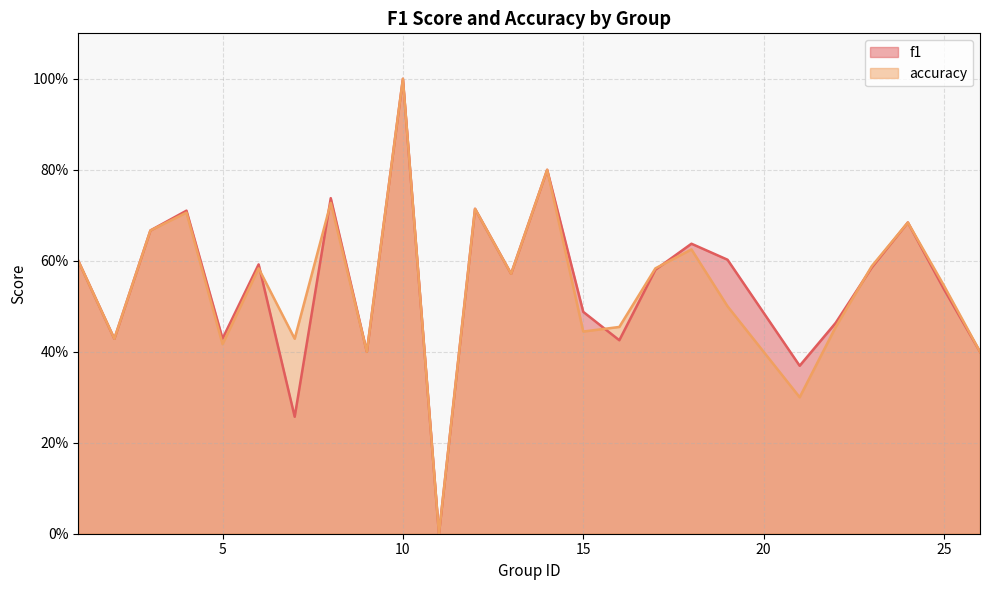

Rank the series at 25 from lowest to highest value.

f1, accuracy